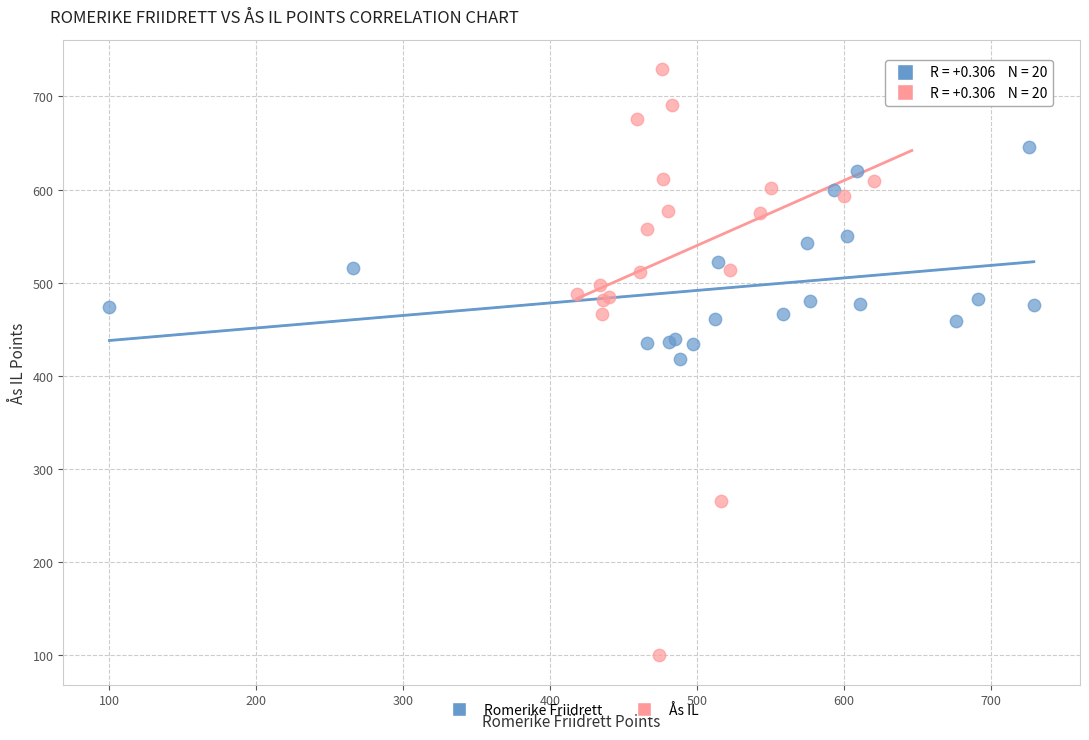

Which series reaches the minimum Y coordinate?

Ås IL